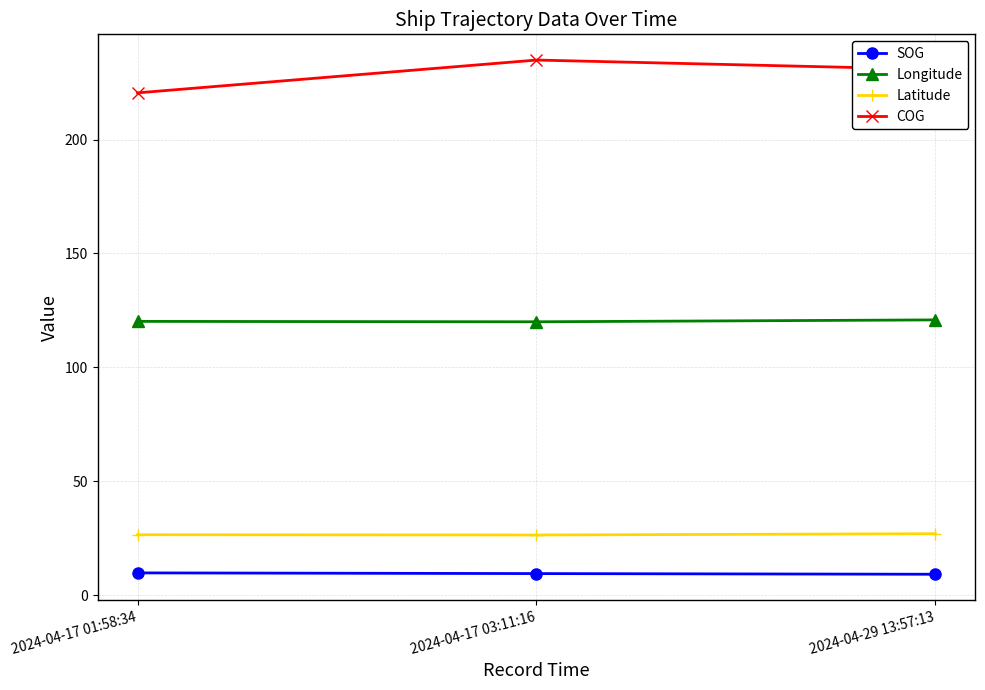

What are all the series names shown in the legend?

SOG, Longitude, Latitude, COG